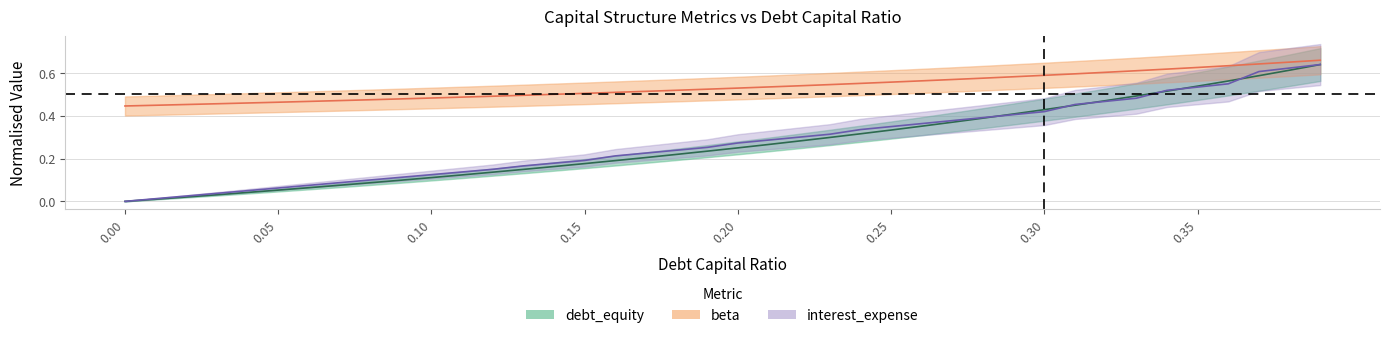

The beta series shows 1.0 at 0.29. True or false?

False